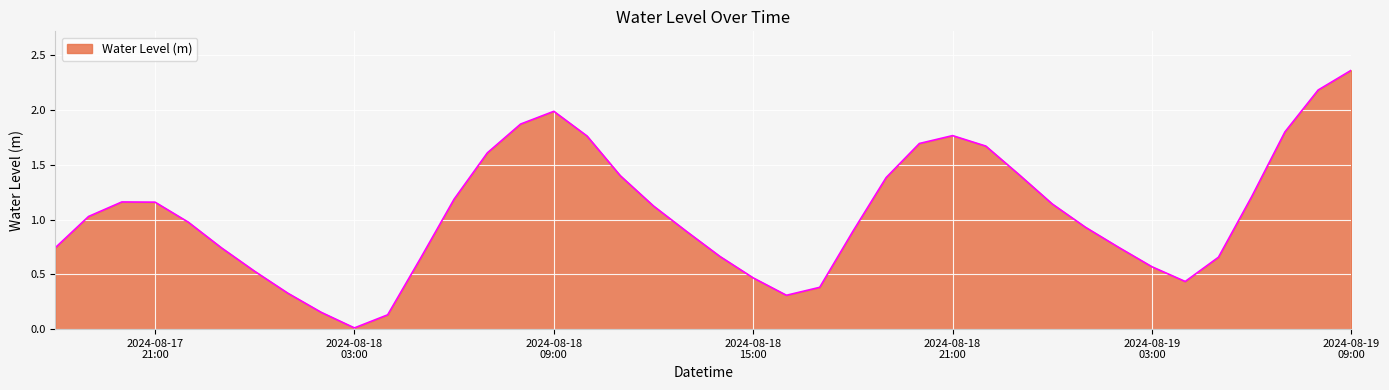

Reading left to right, transcribe all the data shown in this chart.

0.7	1.0	1.2	1.2	1.0	0.7	0.5	0.3	0.2	0.0	0.1	0.7	1.2	1.6	1.9	2.0	1.8	1.4	1.1	0.9	0.7	0.5	0.3	0.4	0.9	1.4	1.7	1.8	1.7	1.4	1.1	0.9	0.7	0.6	0.4	0.7	1.2	1.8	2.2	2.4